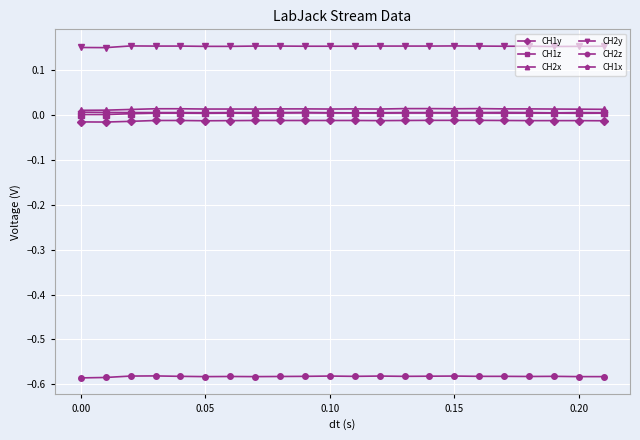

True or false: CH2z and CH2y intersect in this chart.

False